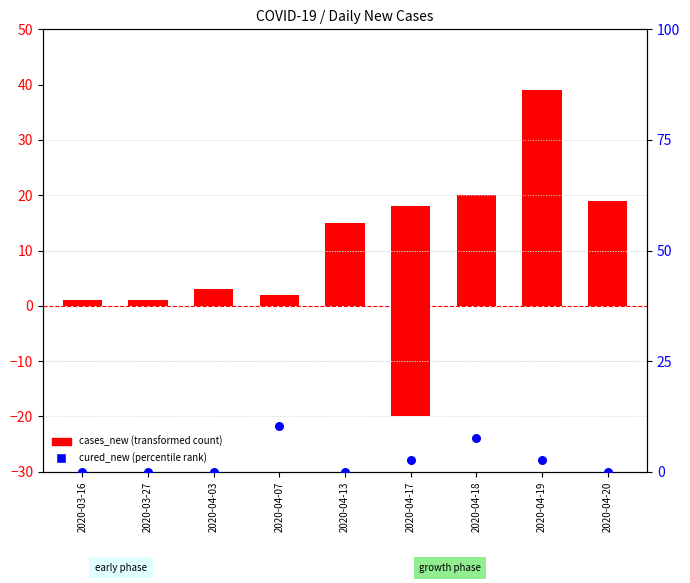

Is the value of percentile rank within the sample at 2020-04-19 greater than the value of cases_new at 2020-04-19?

No